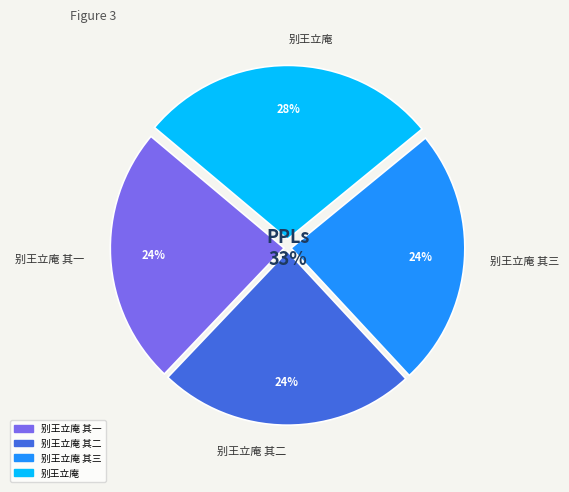

To the nearest percent, what is the combined percentage of 别王立庵 and 别王立庵 其一?

52%